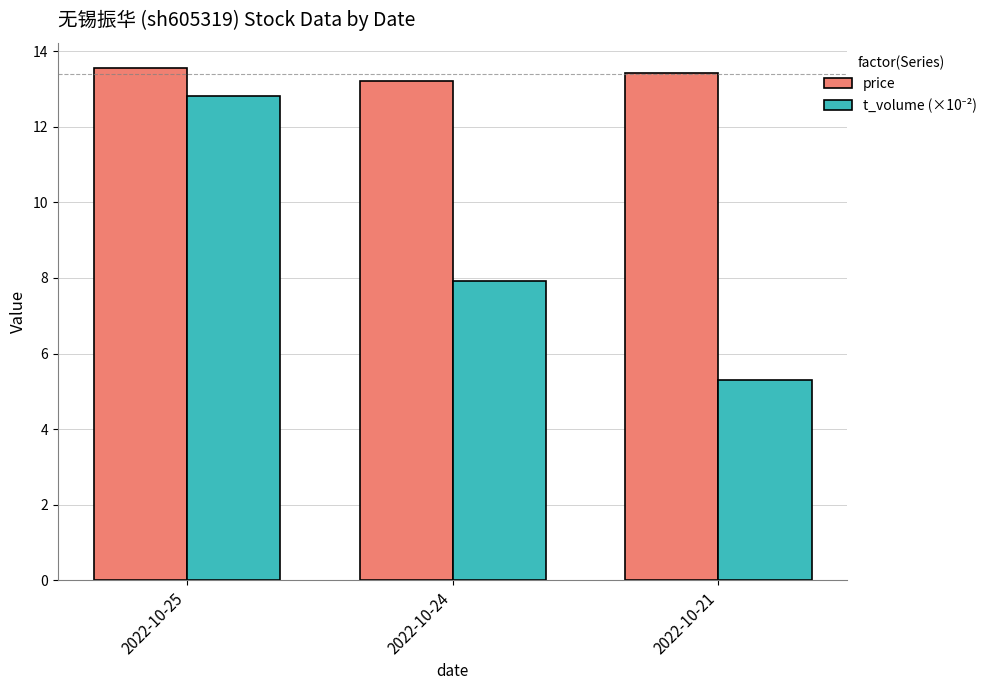

At which category does the chart reach its minimum across all series?

2022-10-21